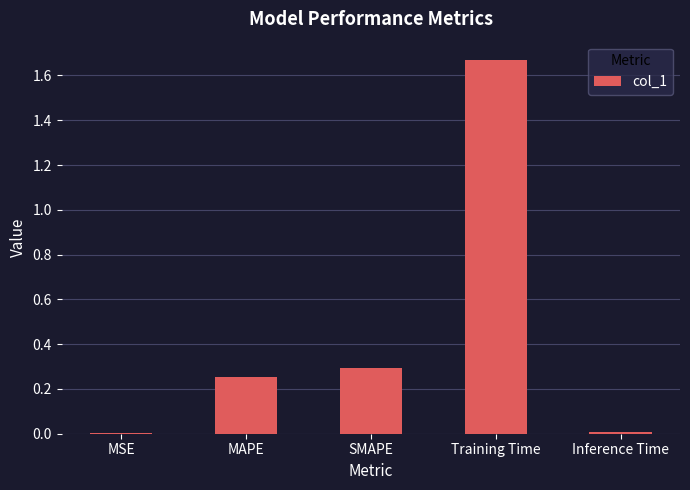

What is the change in value from MAPE to Training Time?

+1.4